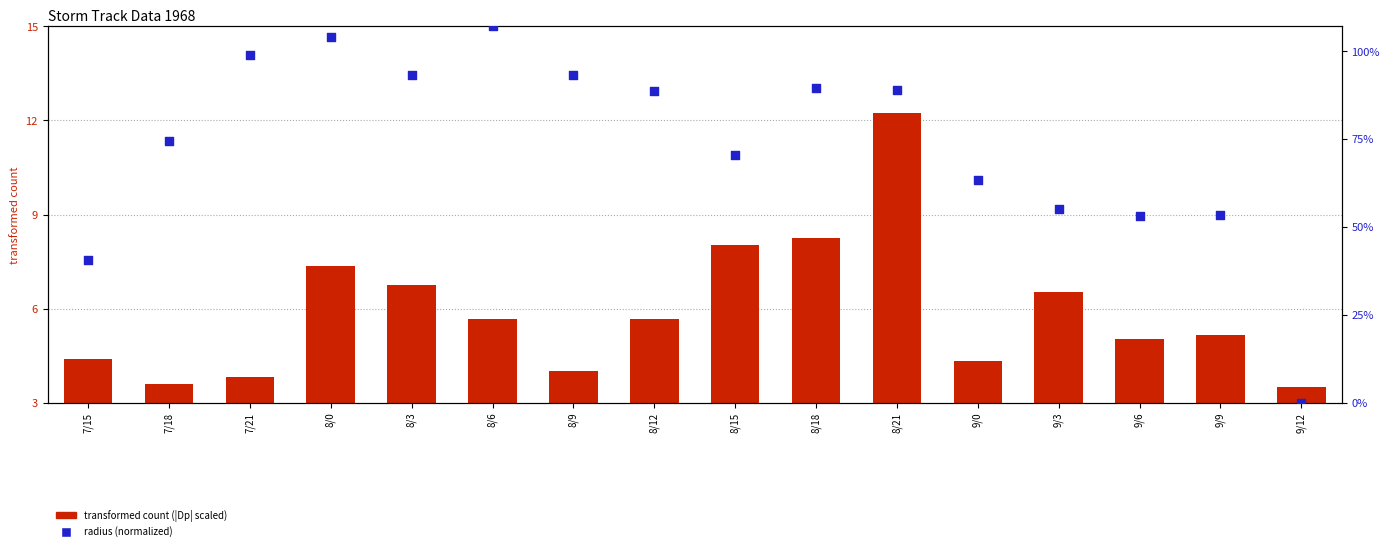

At which category is the sum across all series the highest?

8/21